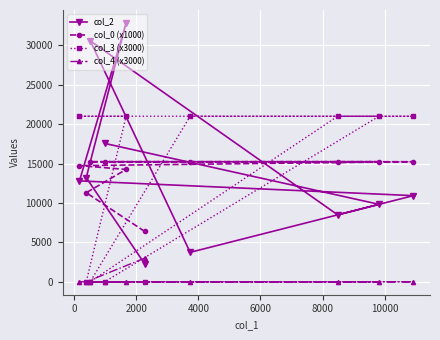

How many data points in col_0 (x1000) are less than 15229?

4